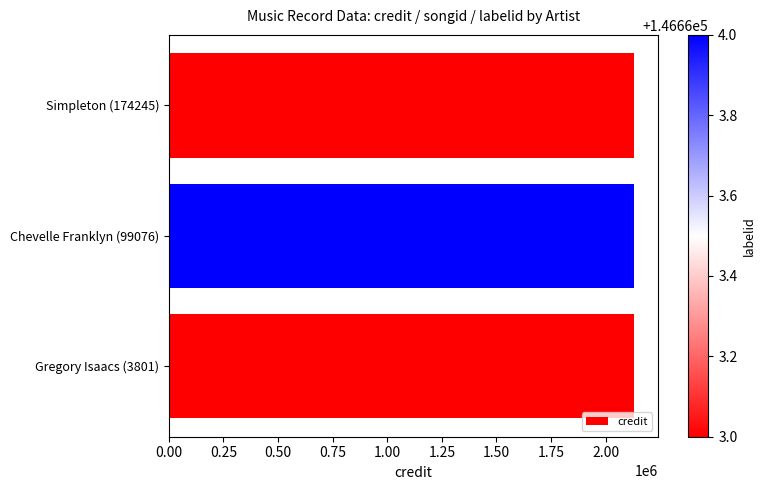

What is the average value?

2131908